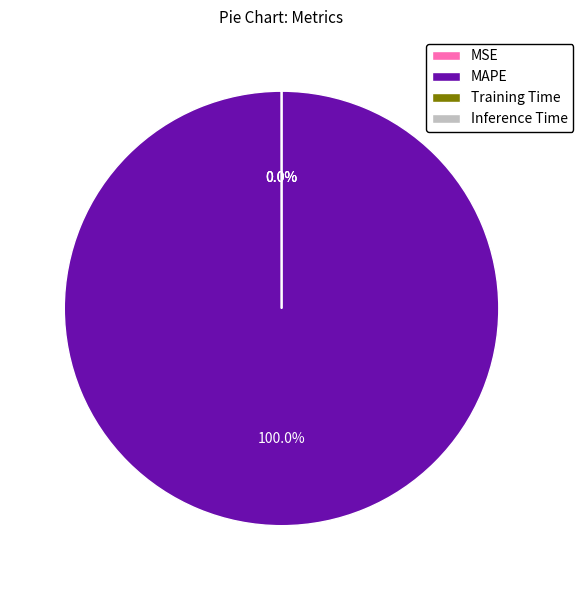

Which slice represents more than half of the pie?

MAPE